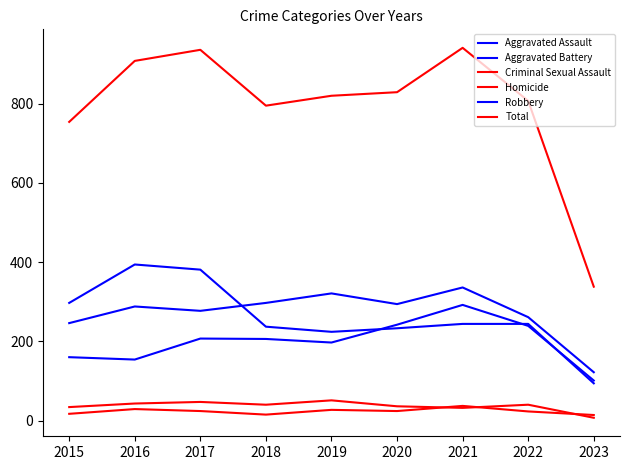

At which label is Criminal Sexual Assault closest to 29?

2021